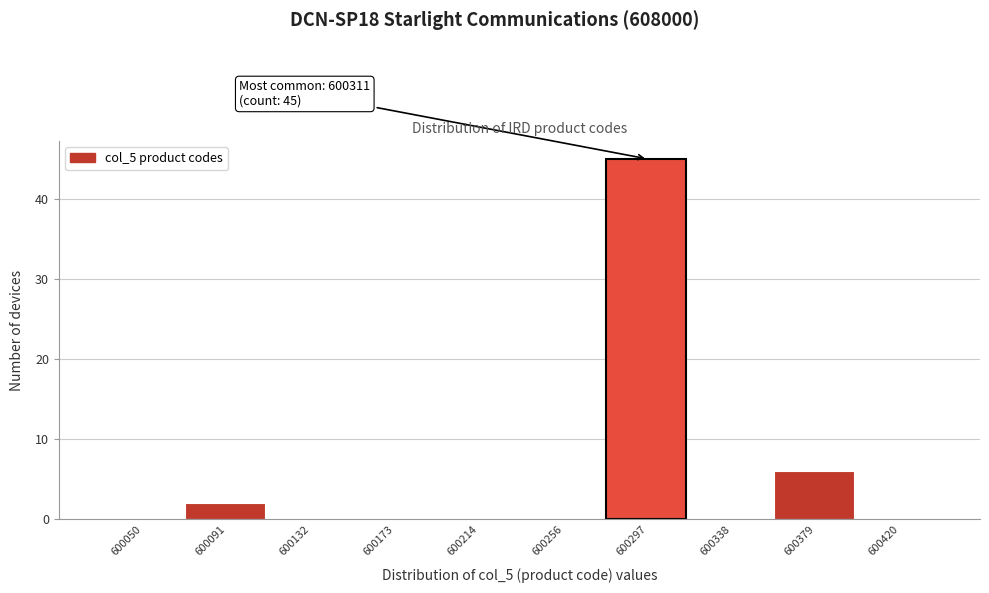

Reading left to right, what are all the values shown in this chart?

600050=0	600091=2	600132=0	600173=0	600214=0	600256=0	600297=45	600338=0	600379=6	600420=0